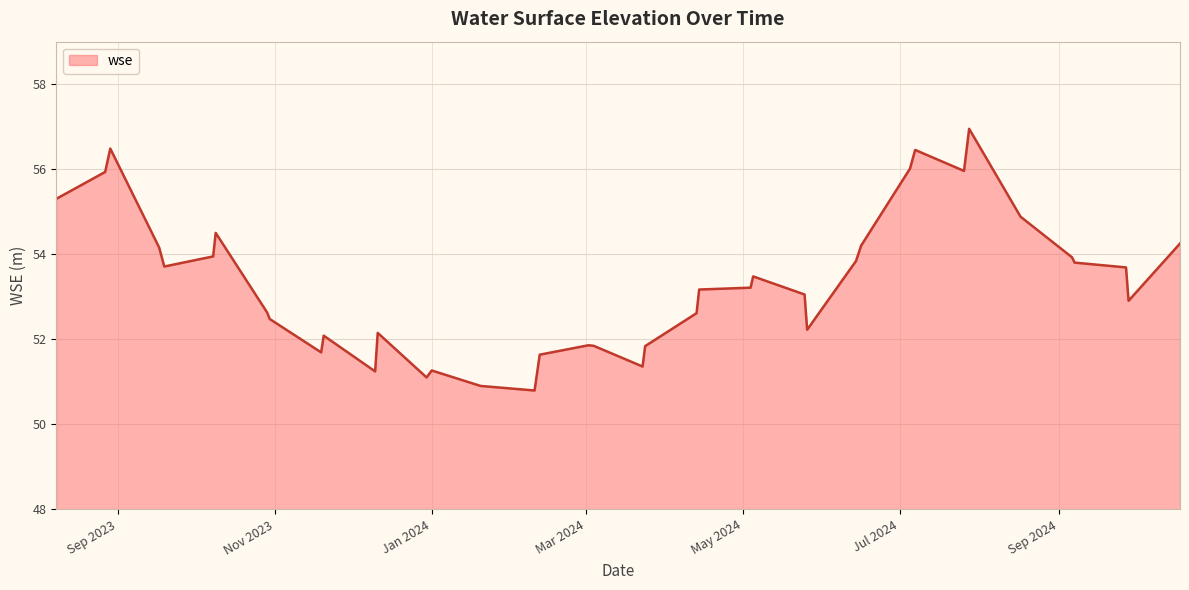

What is the difference between the maximum and minimum values?

6.2